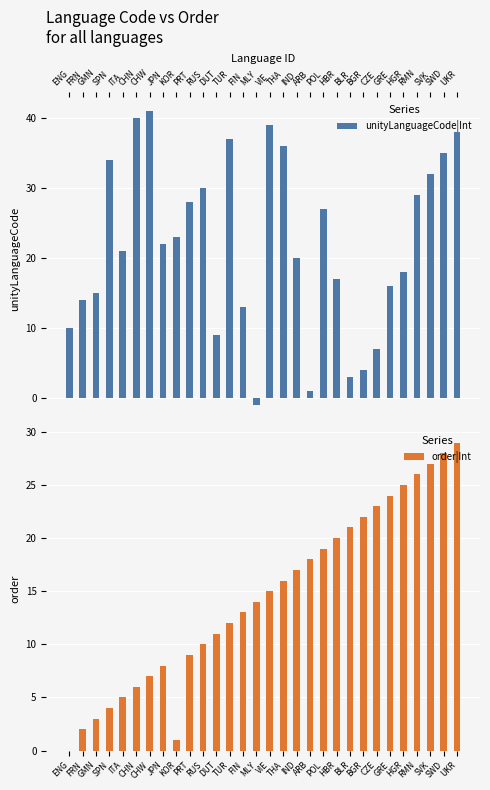

Is it true that unityLanguageCode|Int equals 3 at BLR?

True